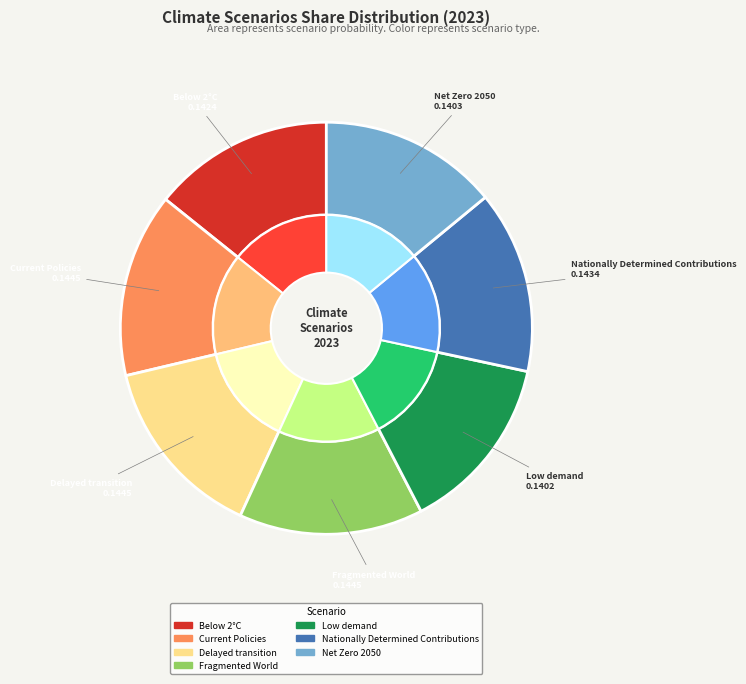

How many segments does this pie chart have?

7